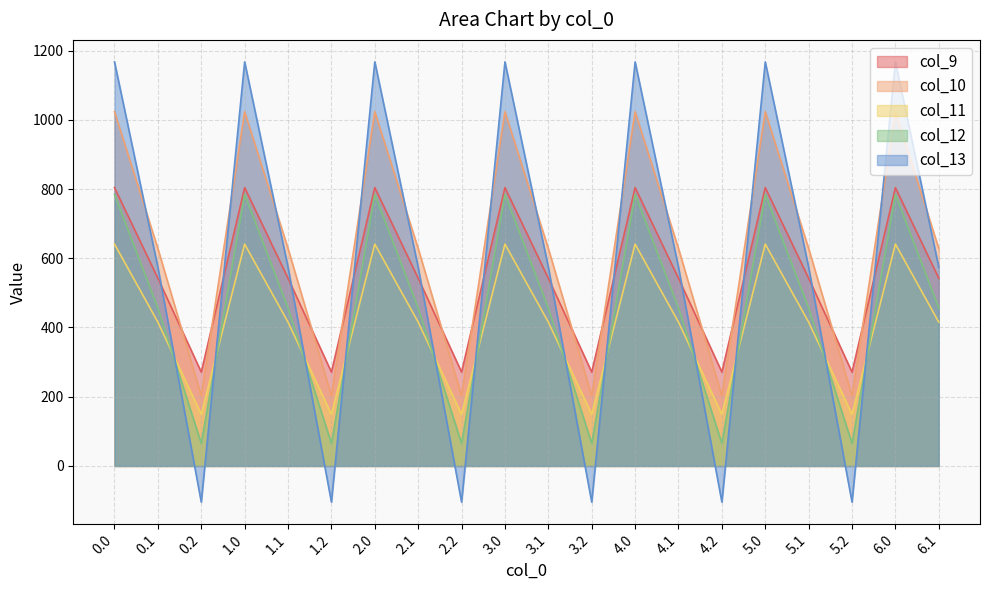

What is the minimum value shown in the chart?

-104.4